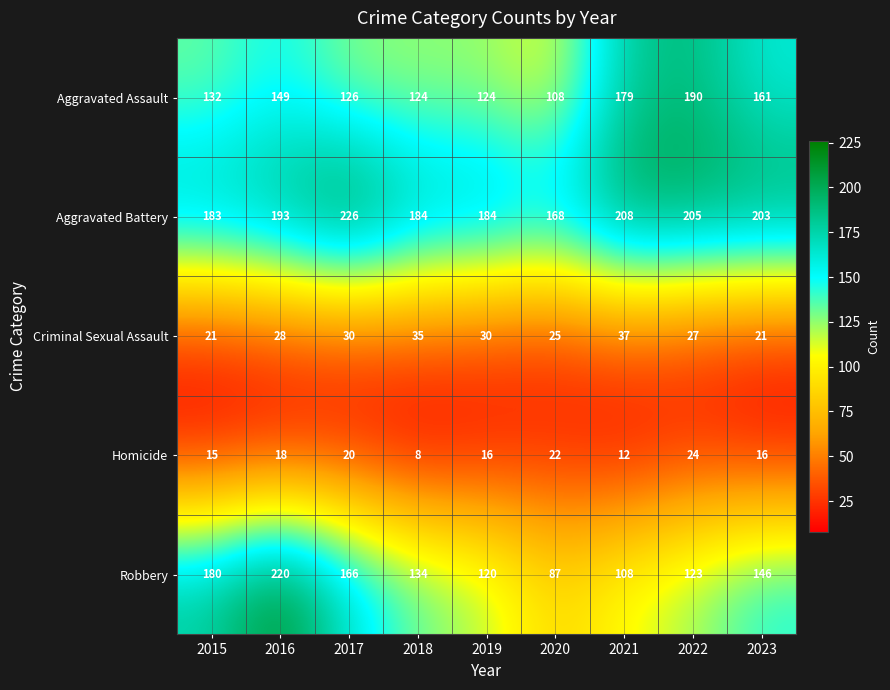

Which category has the highest value across all series?

2017